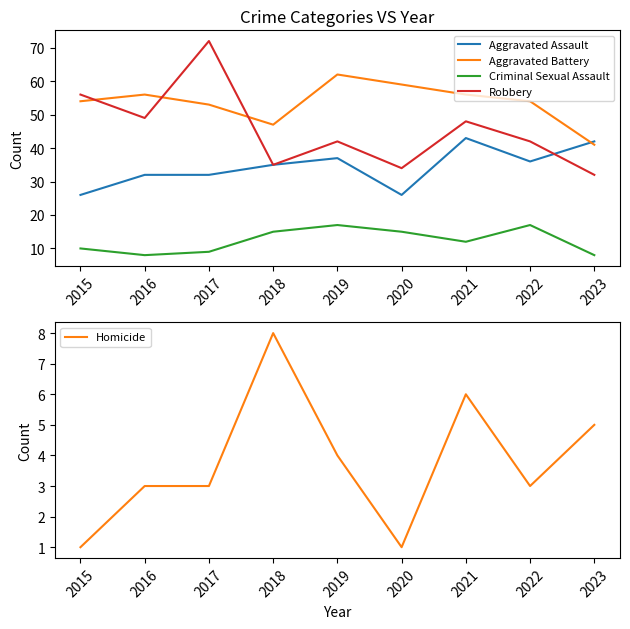

Where is the first local minimum for Aggravated Battery?

2018